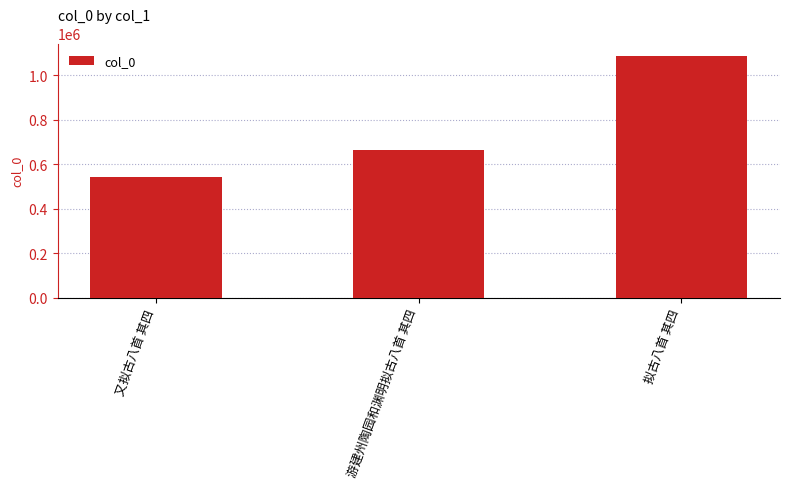

Reading left to right, transcribe all the data shown in this chart.

又拟古八首 其四=543350	游建州陶园和渊明拟古八首 其四=665365	拟古八首 其四=1087486